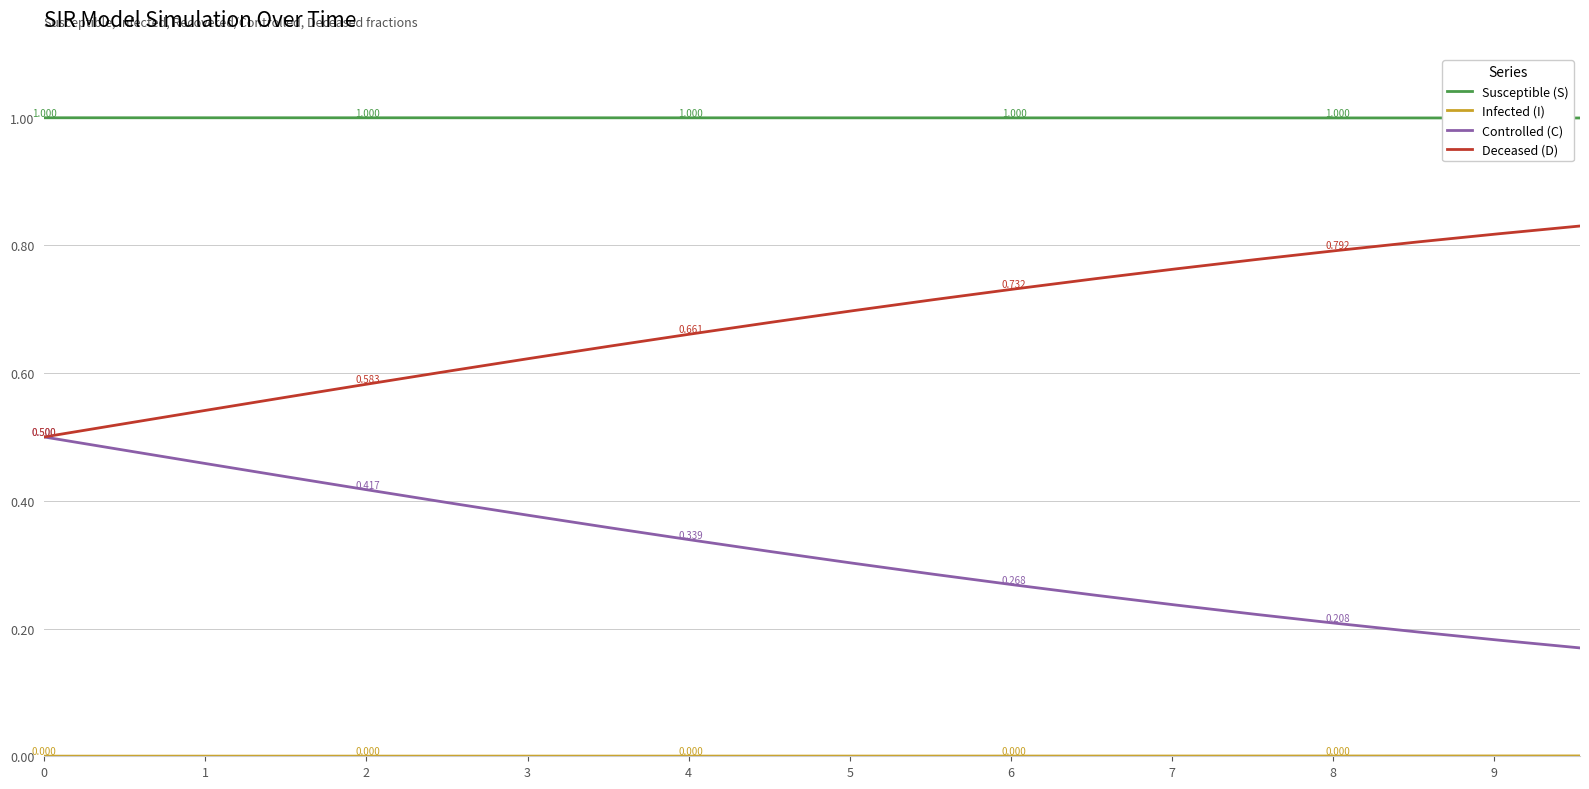

Which series has the largest total across all categories?

Susceptible (S)